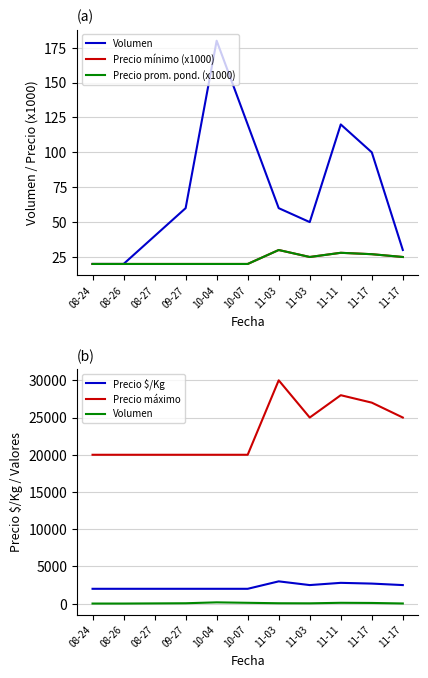

What is the spread (max minus min) of values at 08-27?

19980